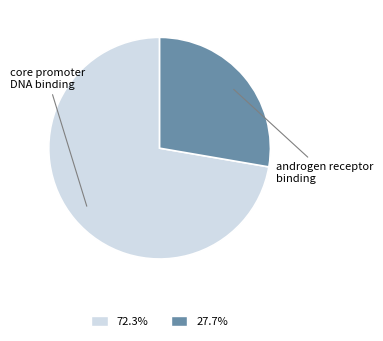

Combined, do core promoter DNA binding and androgen receptor binding account for over 50%?

Yes